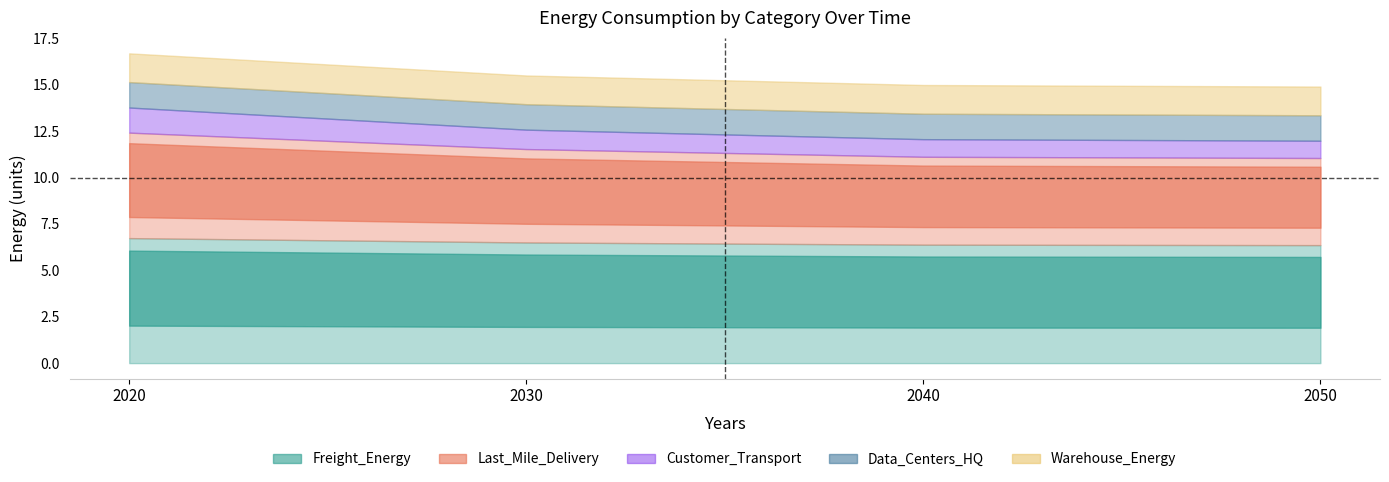

What is the sum of the Data_Centers_HQ values at 2020 and 2040?

2.7